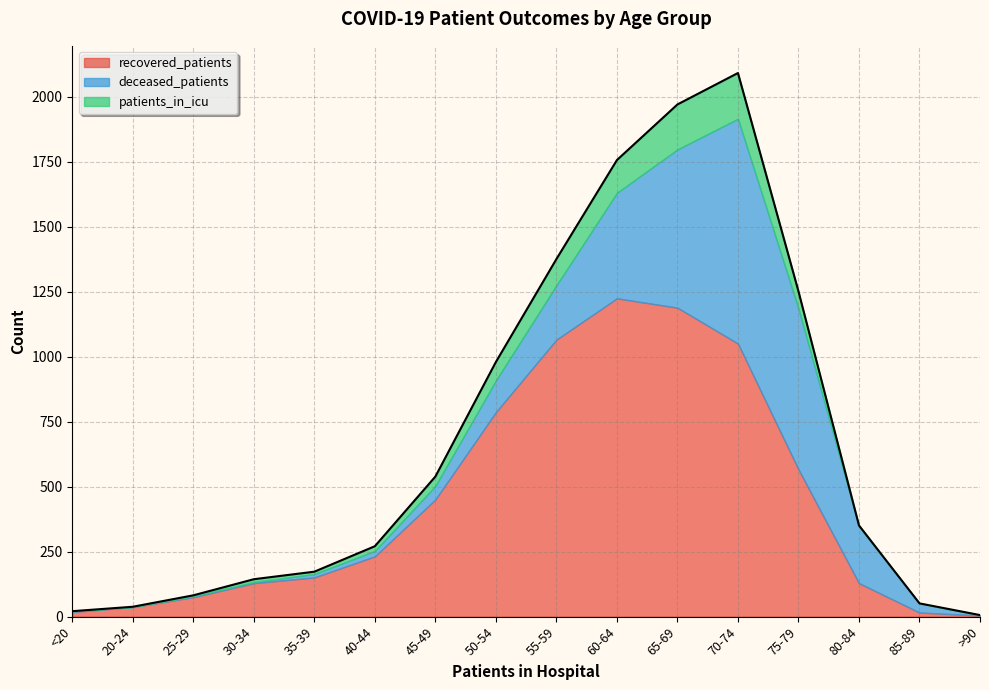

Rank the categories by recovered_patients value from lowest to highest.

>90, 85-89, <20, 20-24, 25-29, 30-34, 80-84, 35-39, 40-44, 45-49, 75-79, 50-54, 70-74, 55-59, 65-69, 60-64